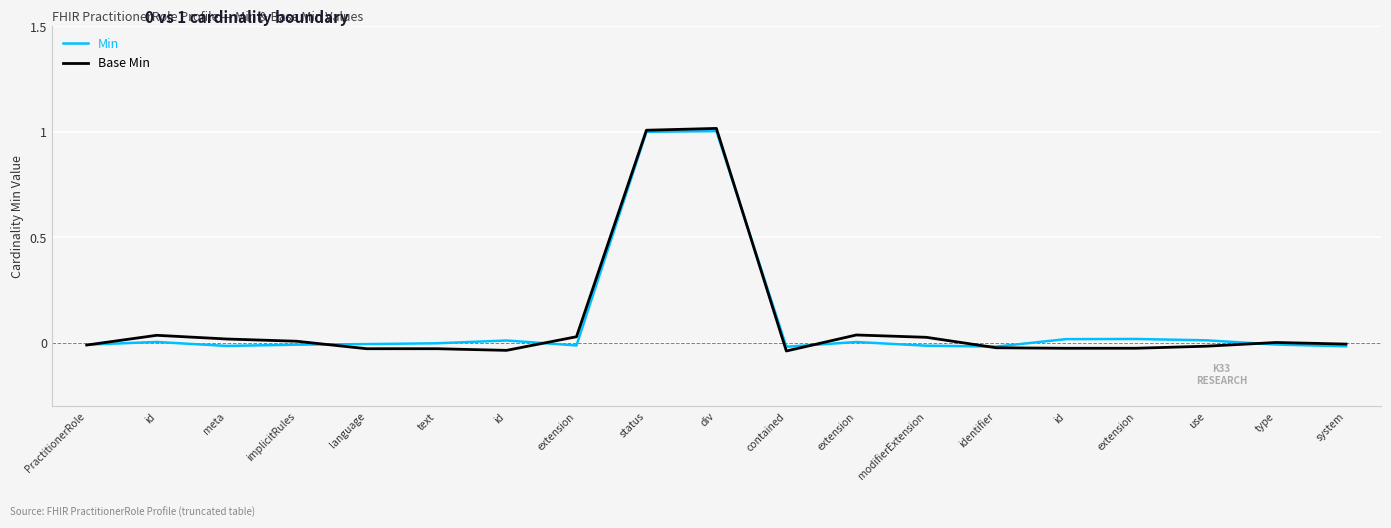

Rank the series by their maximum value, from lowest to highest.

Min, Base Min